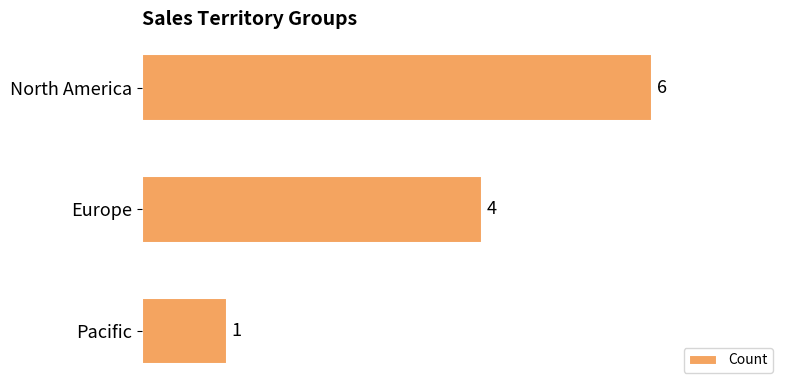

Reading top to bottom, transcribe all the data shown in this chart.

6	4	1